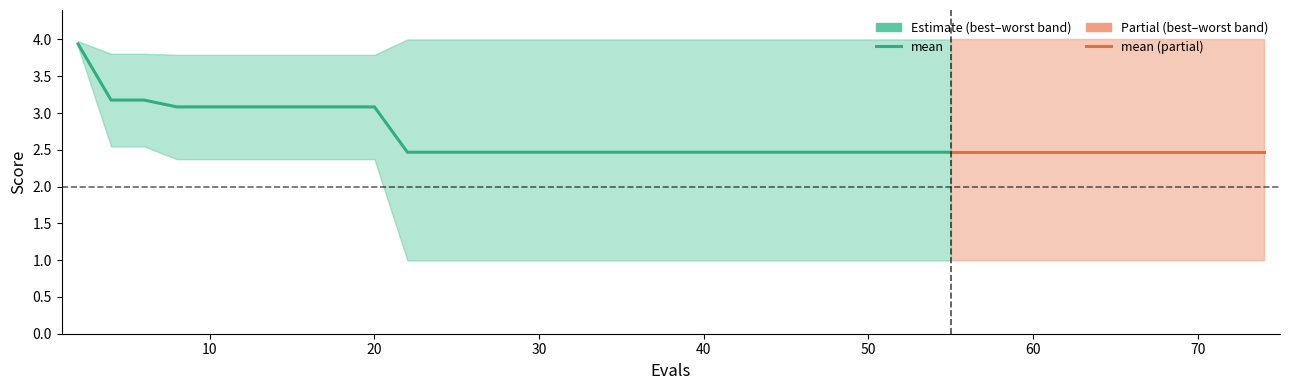

The mean series shows 1.4 at 30. True or false?

False